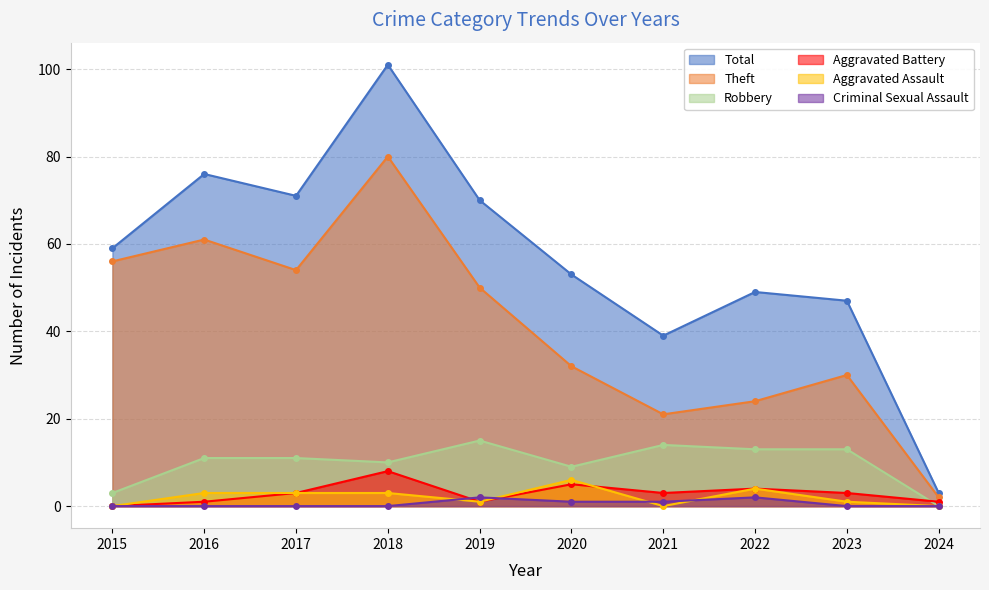

What is the difference between the maximum and second lowest values in the Robbery series?

12